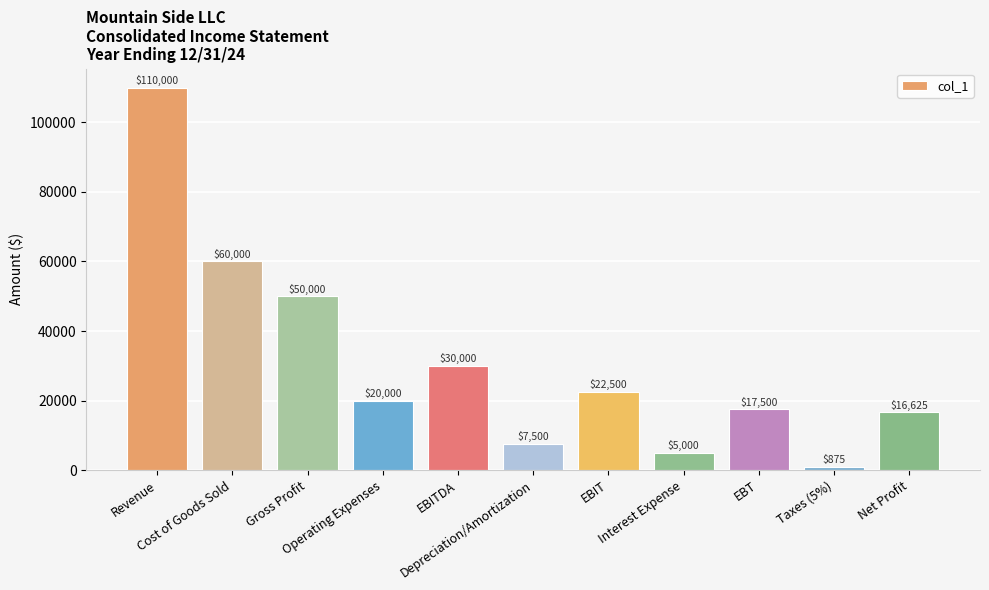

Is it true that the value at Interest Expense is 1375?

False